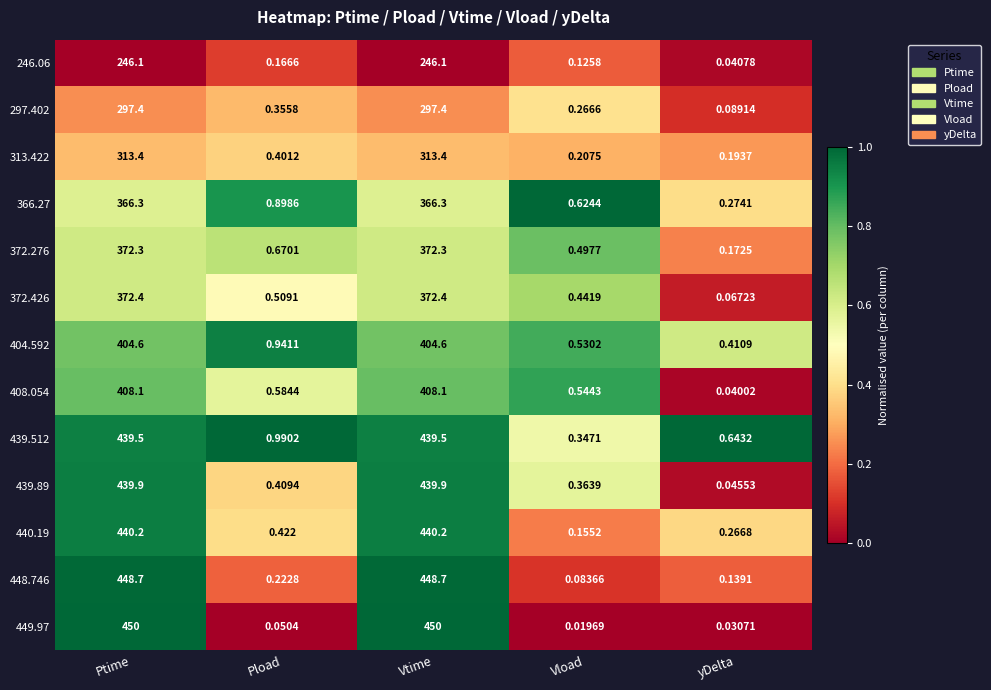

At which label is 297.402 closest to 148?

Pload